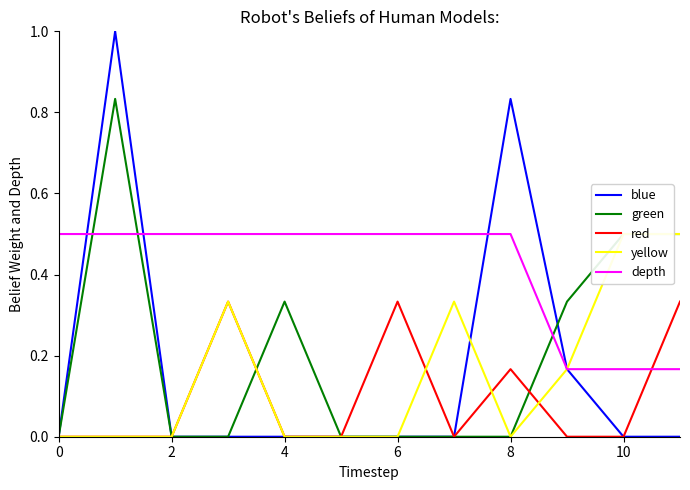

At how many categories does at least one series exceed 0?

12